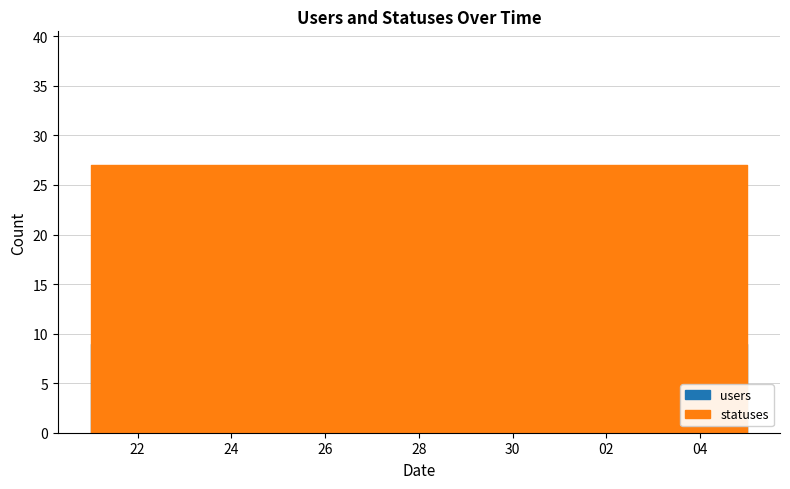

True or false: statuses and users cross at least once.

False